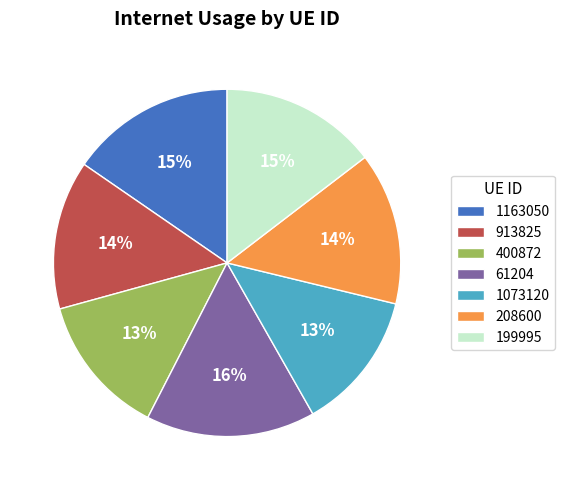

Do 1163050 and 400872 together represent more than half of the pie?

No